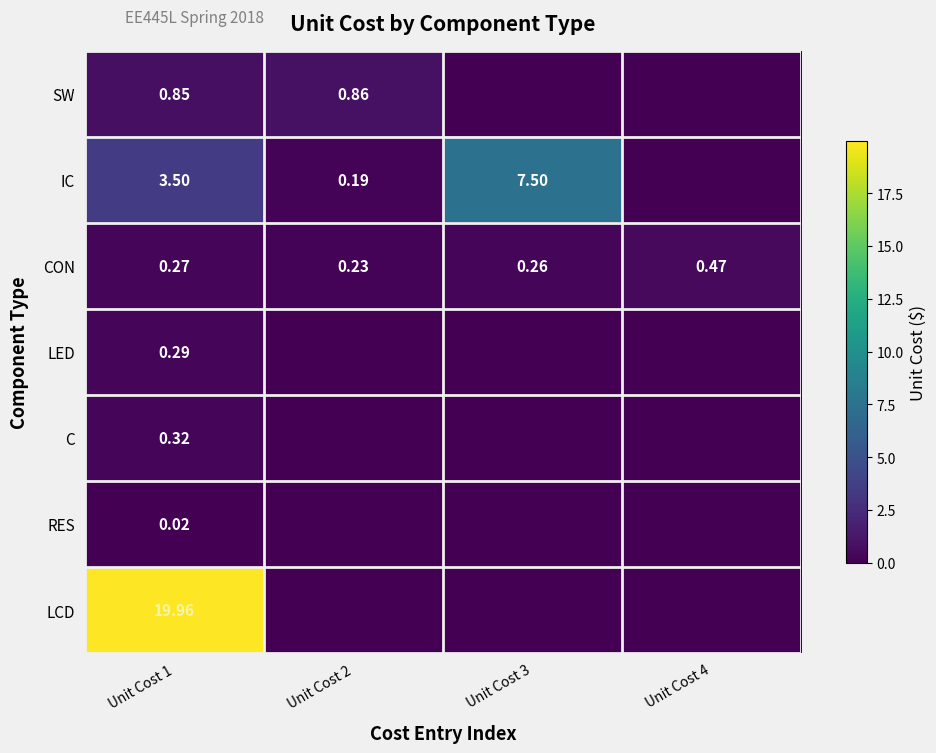

At which category is the sum across all series the highest?

Unit Cost 1